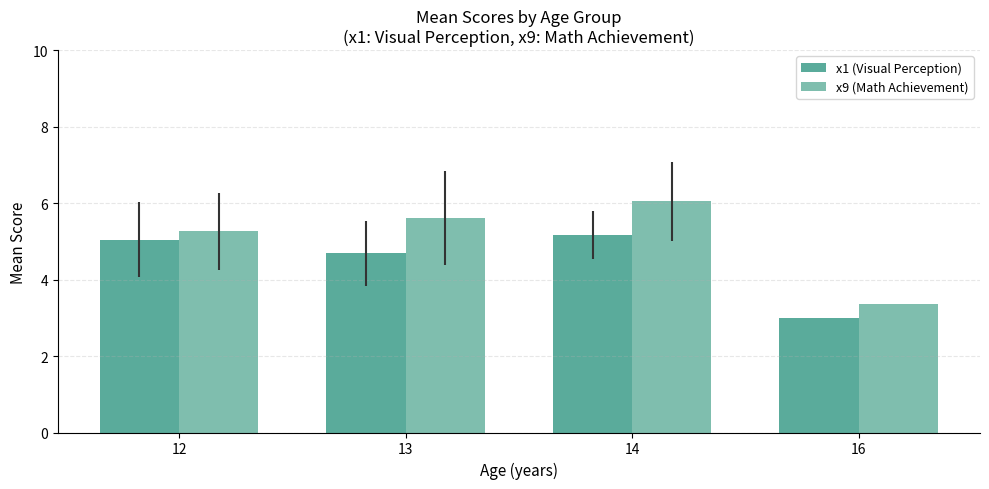

Count the number of data series in this chart.

2